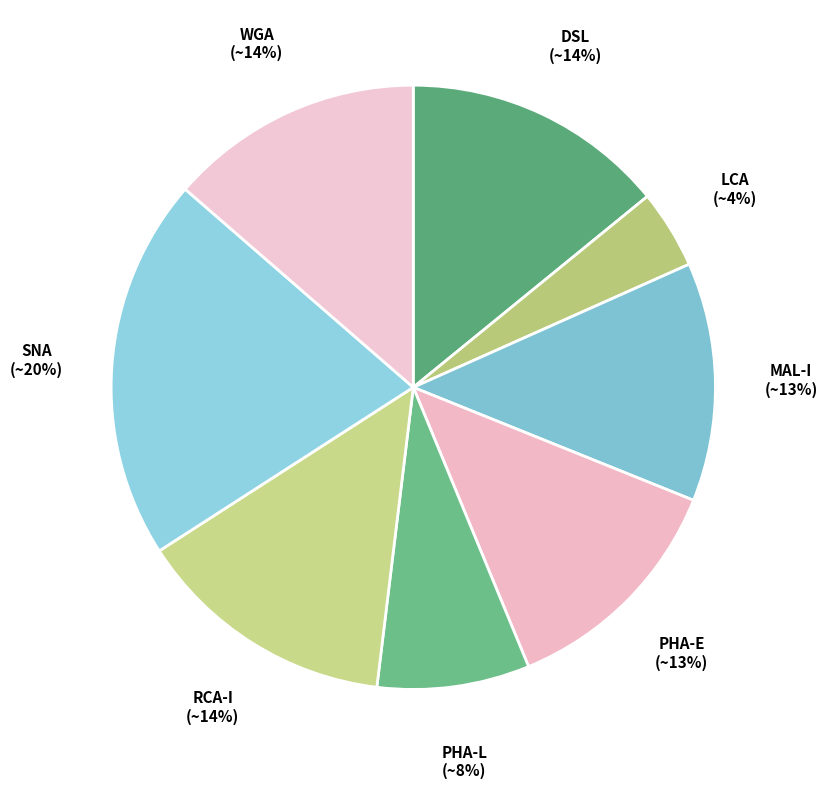

To the nearest percent, what is the difference between the largest and smallest slice percentages?

16%